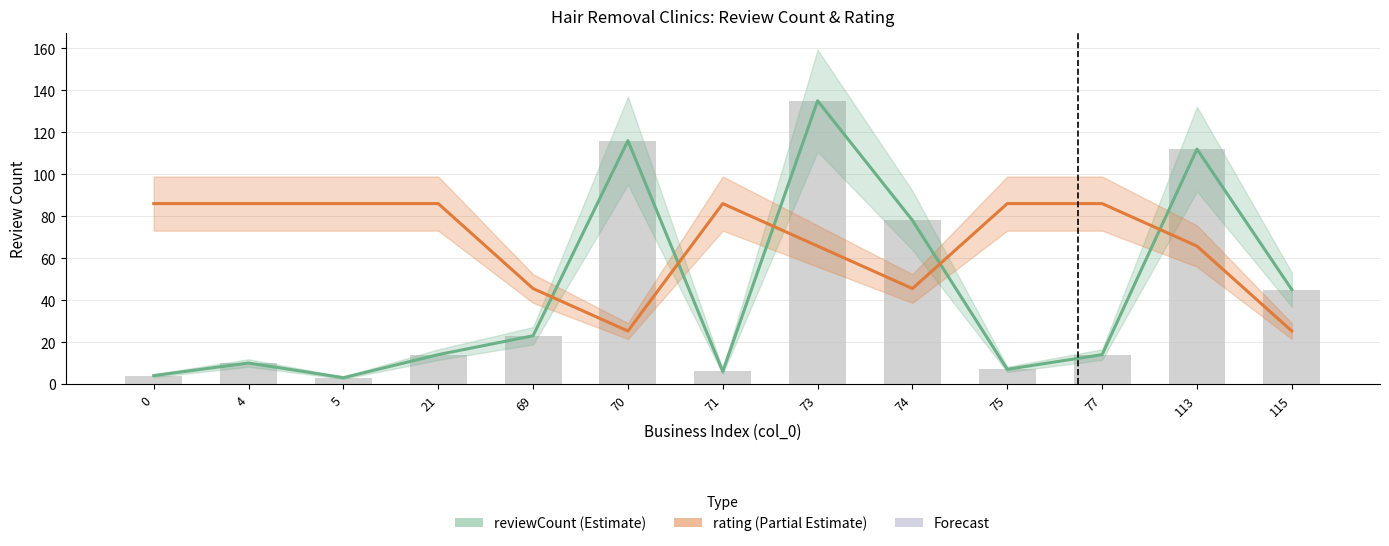

What is the difference between the maximum and minimum values in the reviewCount series?

132.0